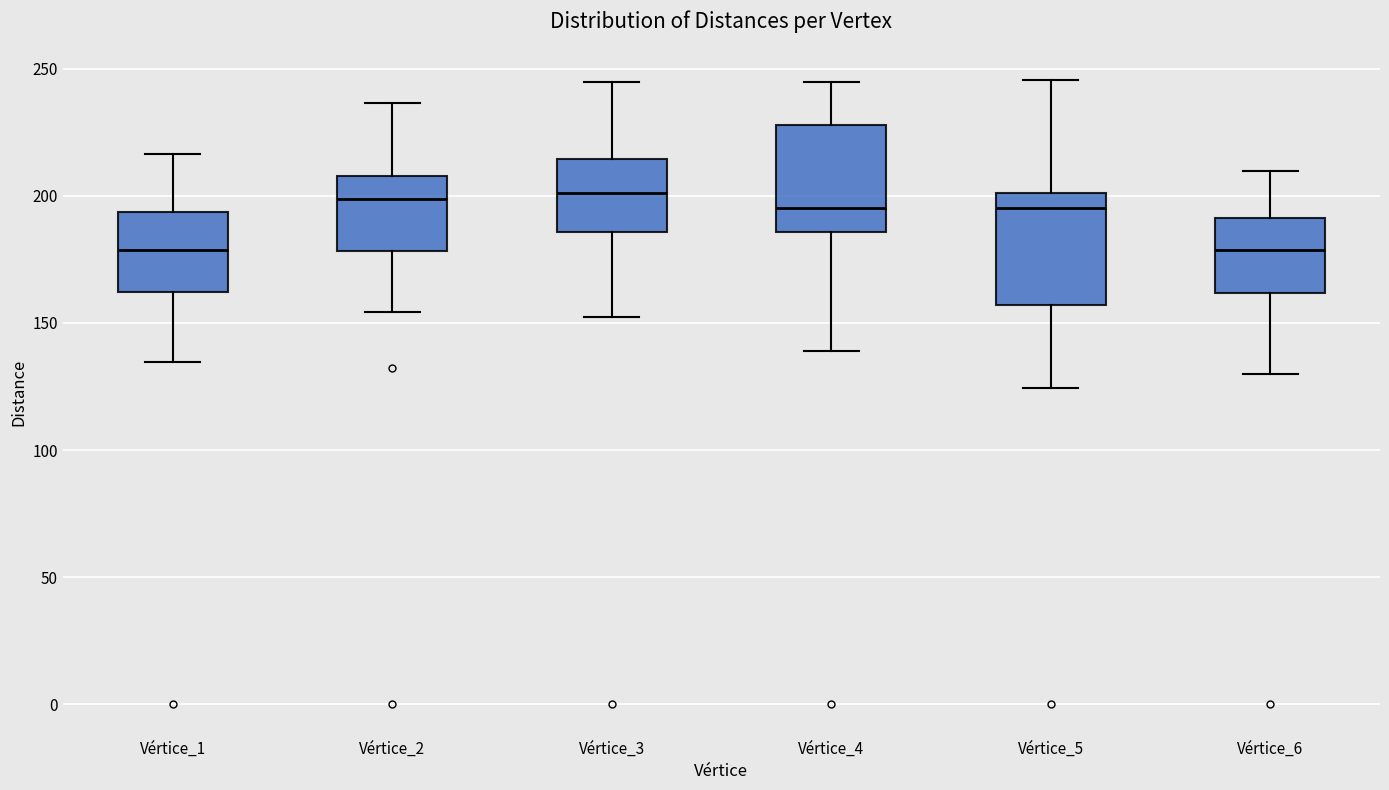

Where is the lower edge of the box for Vértice_4 on the y-axis? The values are not printed on the chart, so give them approximately, as read against the axis.

185